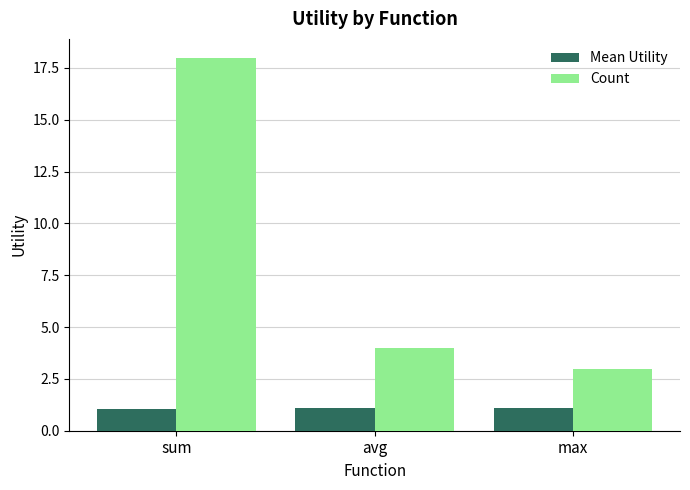

What is the difference between the highest and lowest values at avg?

2.9